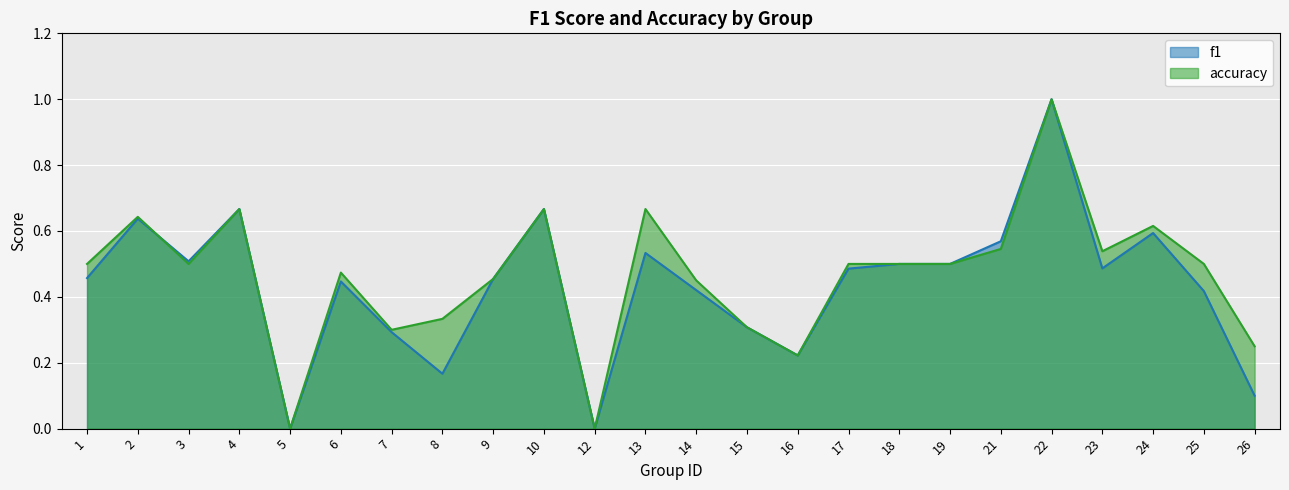

At 10, list the series in order from smallest to largest.

f1, accuracy